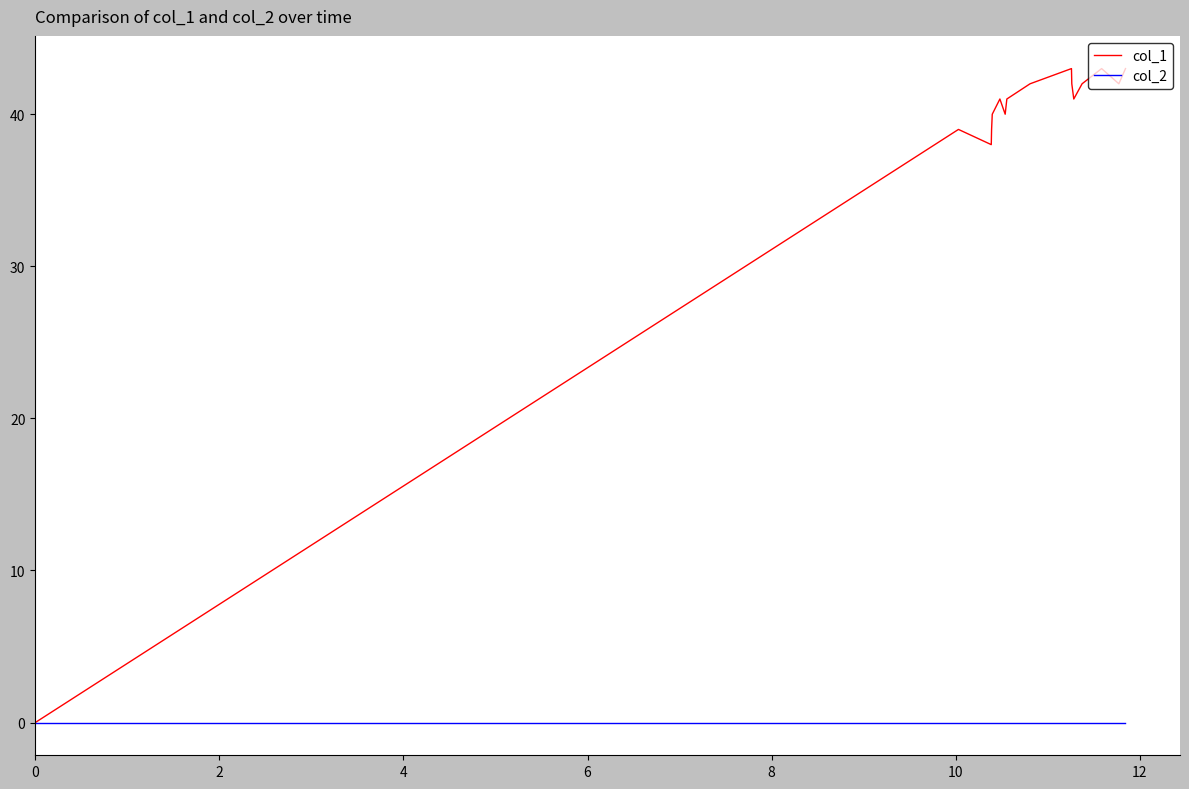

List the series in order of their peak value, highest first.

col_1, col_2